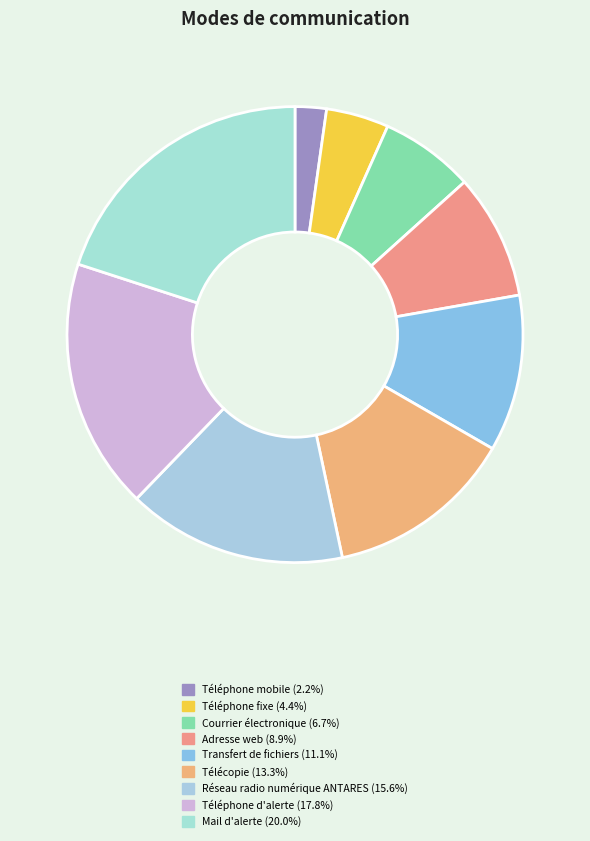

Is there a majority slice in this chart?

No